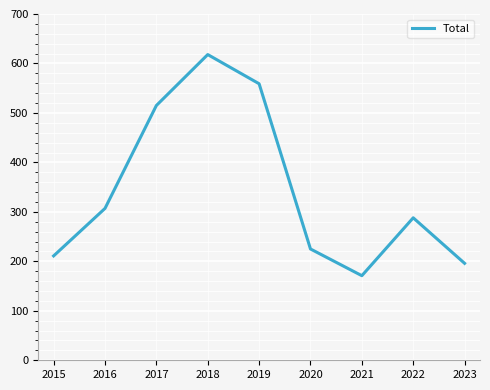

How many lines are shown in the chart?

1